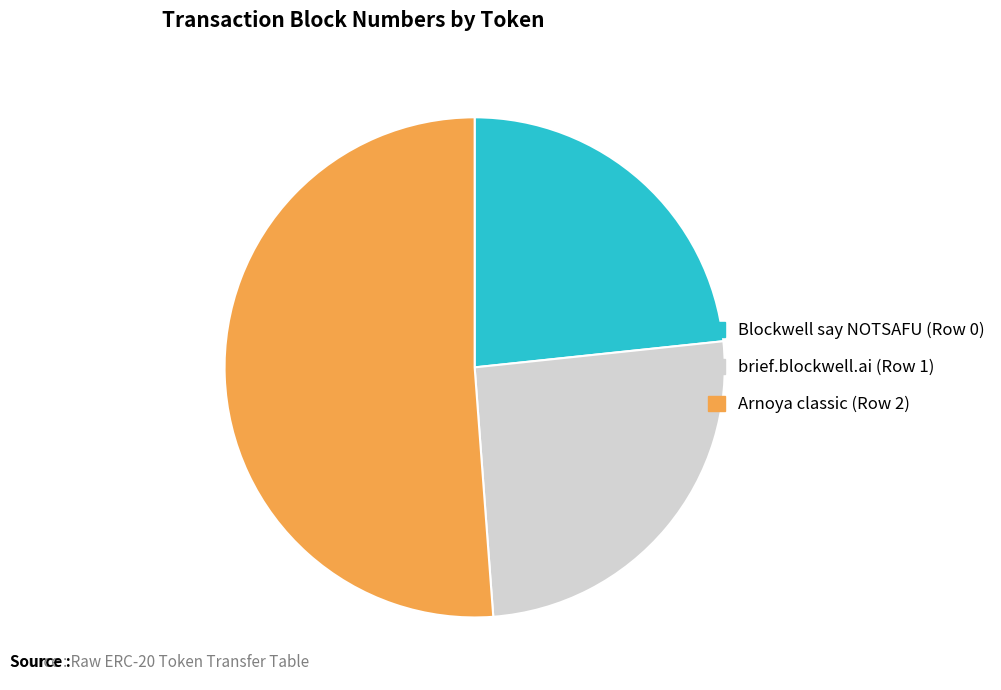

Combined, do Blockwell say NOTSAFU (Row 0) and brief.blockwell.ai (Row 1) account for over 50%?

No